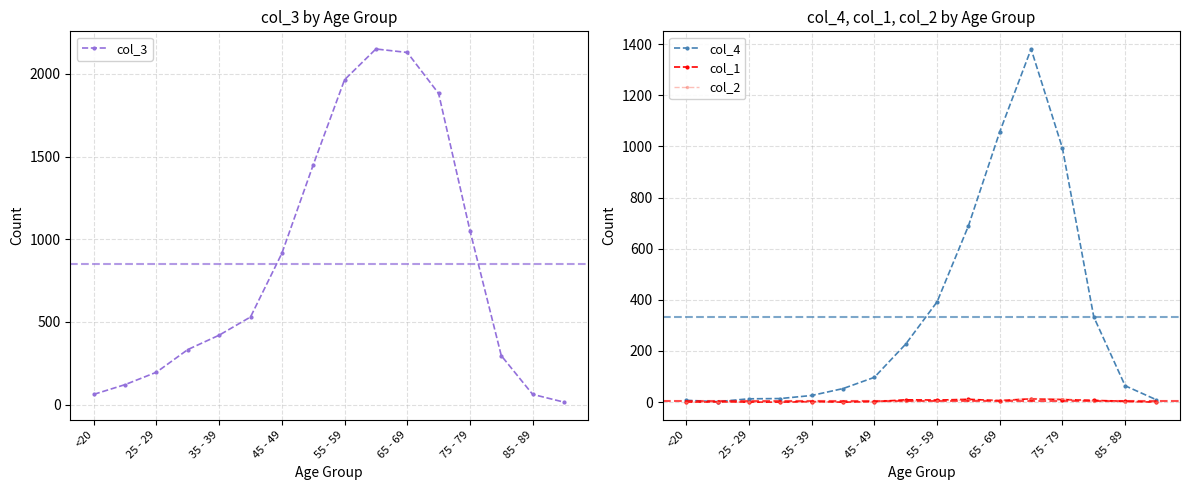

Is it true that col_4 equals 71 at 65 - 69?

False